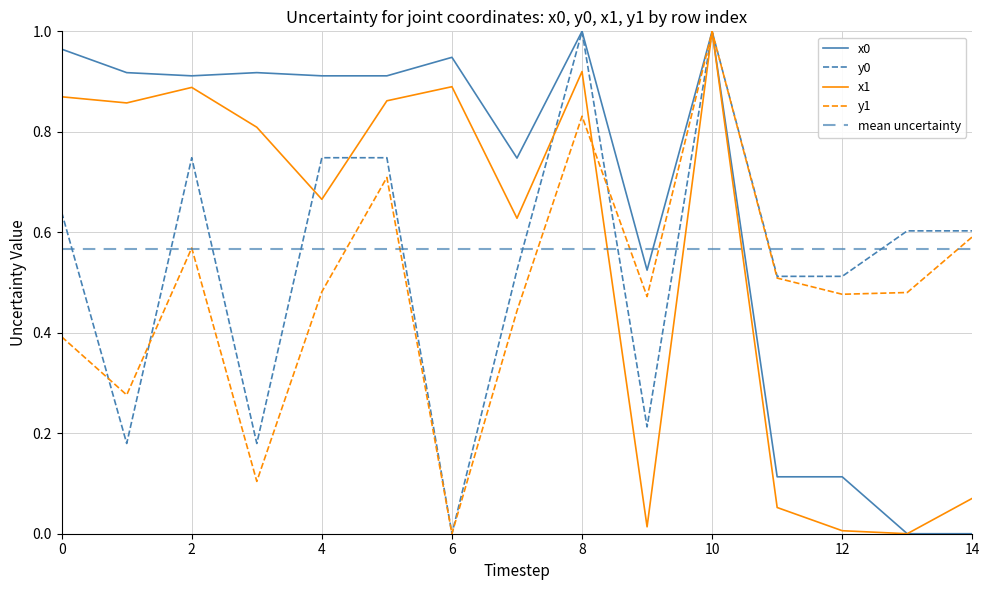

What is the highest value of the y0 series?

1.0